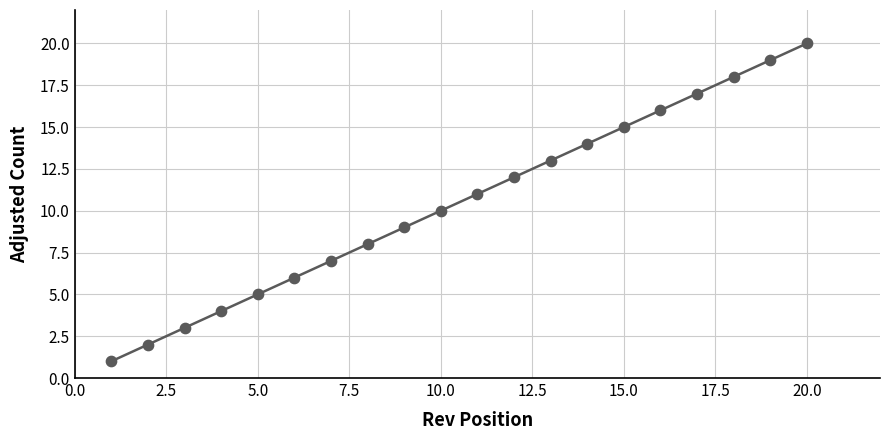

What is the range of X values (max minus min)?

19